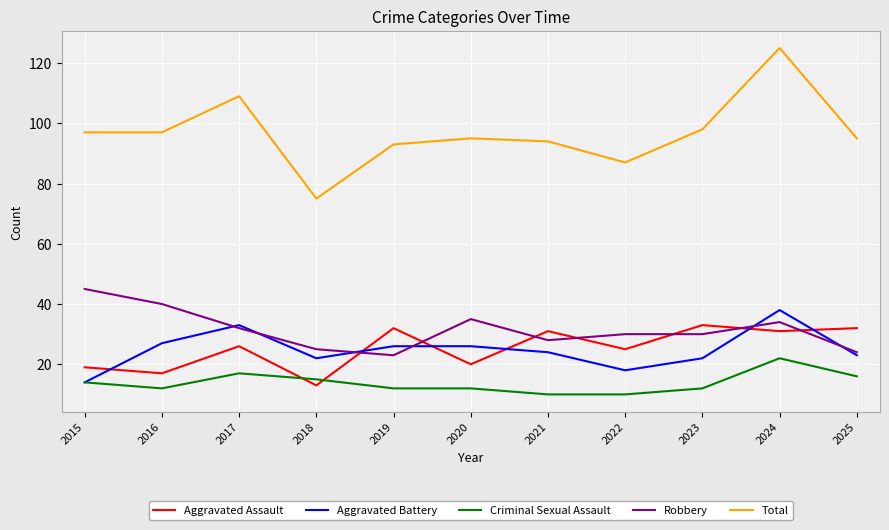

Which series has the largest range (max minus min)?

Total